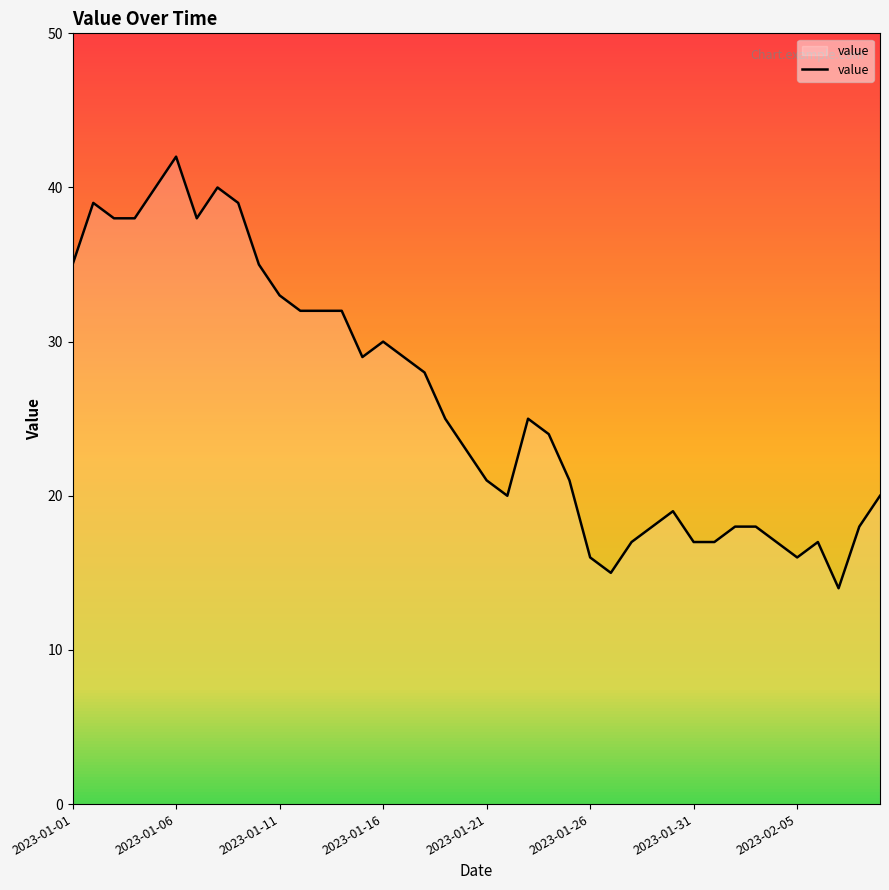

What is the smallest value displayed?

14